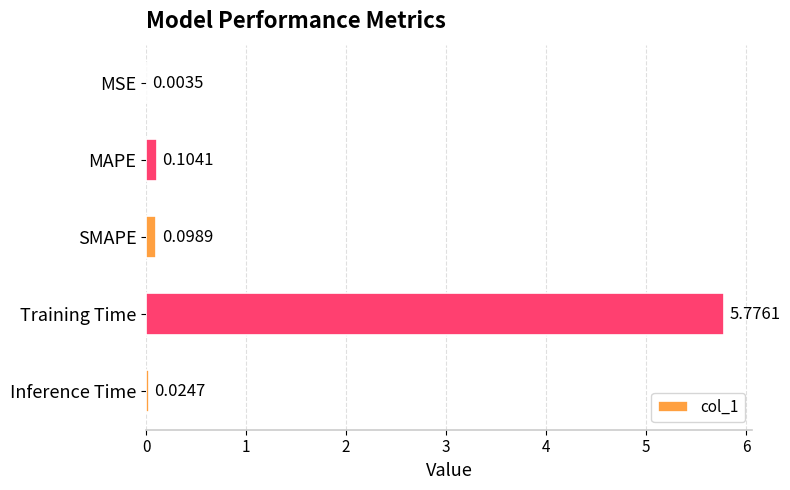

At which label is the value closest to 2?

MAPE